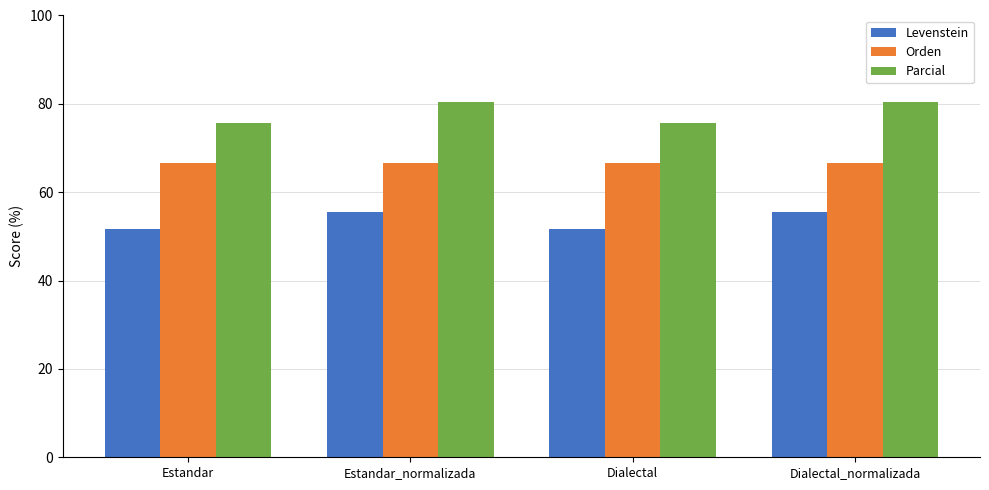

How many data points in Levenstein are less than 55?

2